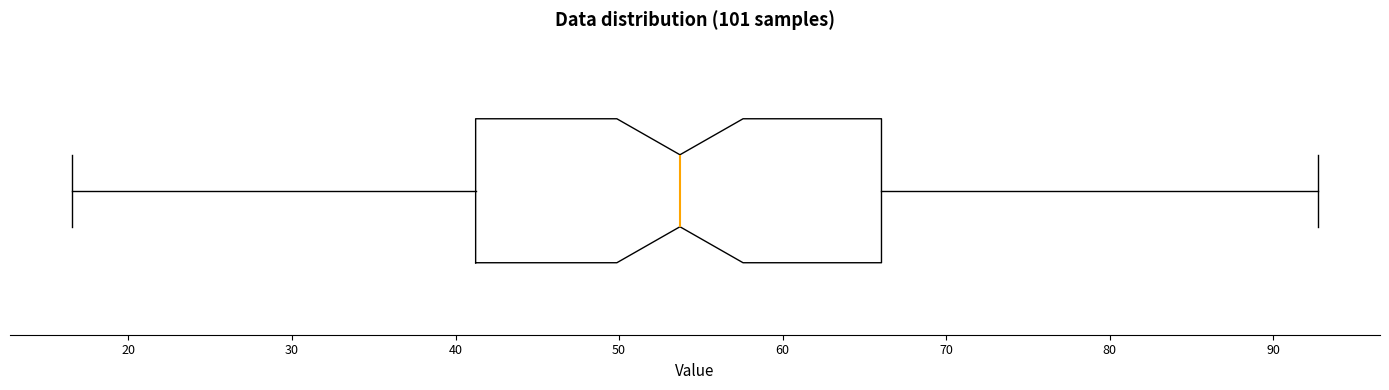

Transcribe this box plot: give where the median line is, the range the box spans, and where the two whiskers end, as read against the x-axis. The values are not printed on the chart, so give them approximately, as read against the axis.

median 54, box 41 to 66, whiskers 17 to 93